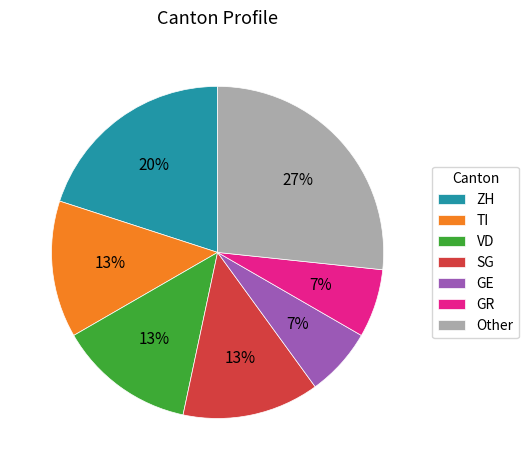

Is ZH the majority of the pie?

No